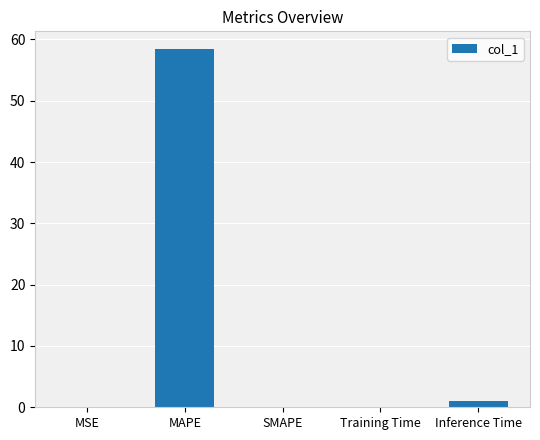

What is the maximum value shown in the chart?

58.4